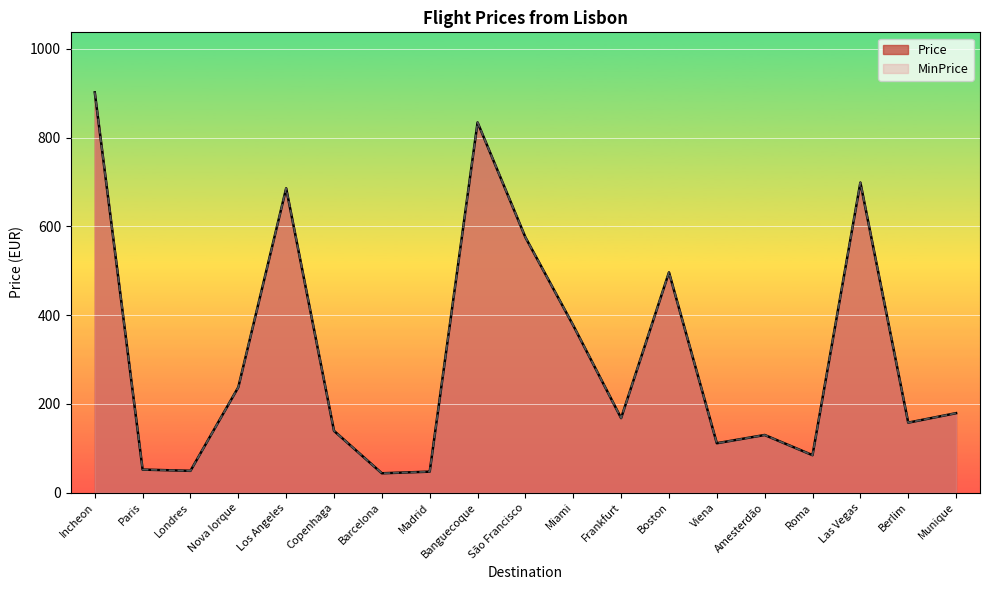

What are all the series names shown in the legend?

Price, MinPrice